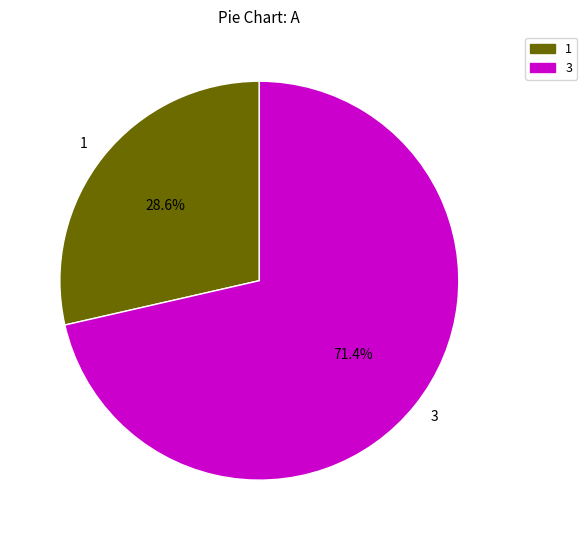

How many segments does this pie chart have?

2